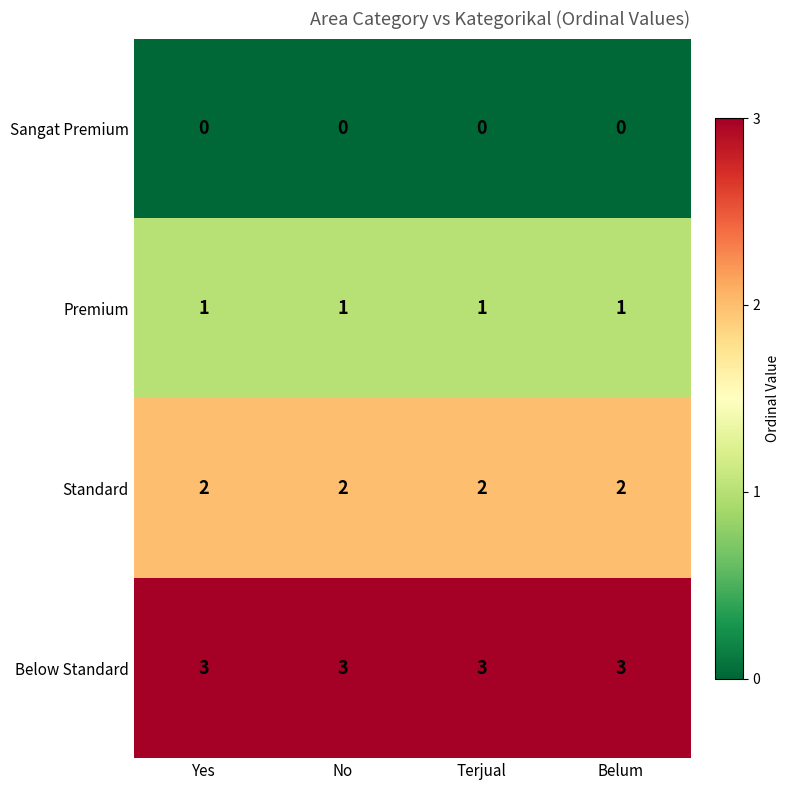

How many categories are shown in the chart?

4